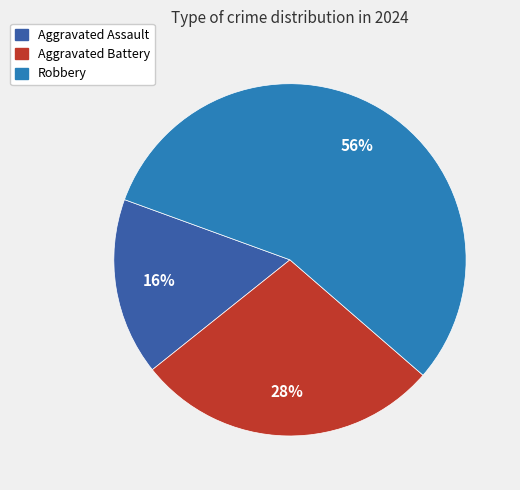

Approximately how many times larger is the value at Aggravated Battery compared to Robbery?

0.5